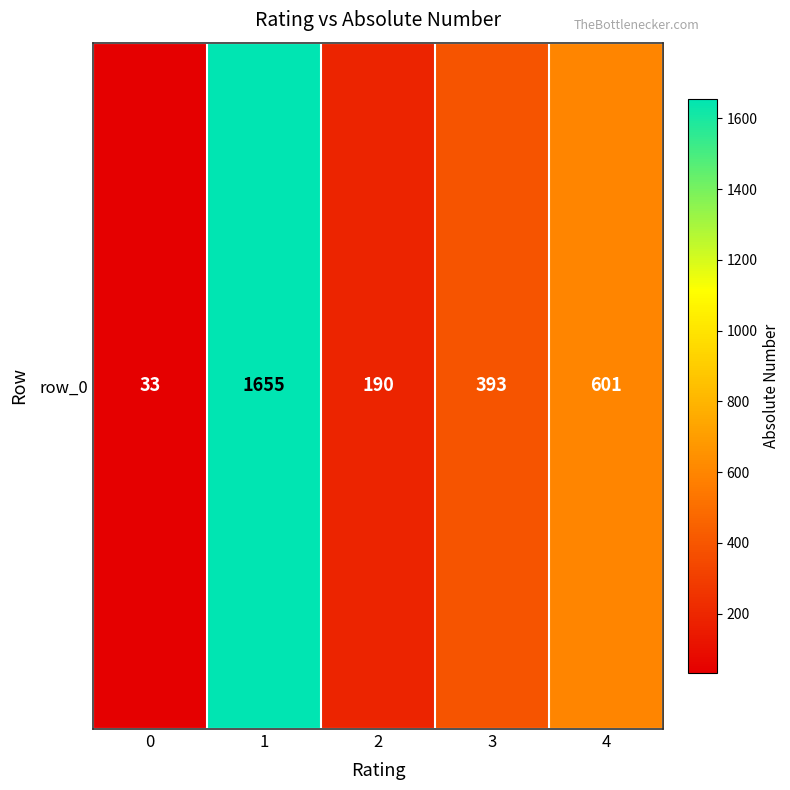

At which label is the value closest to 844?

4